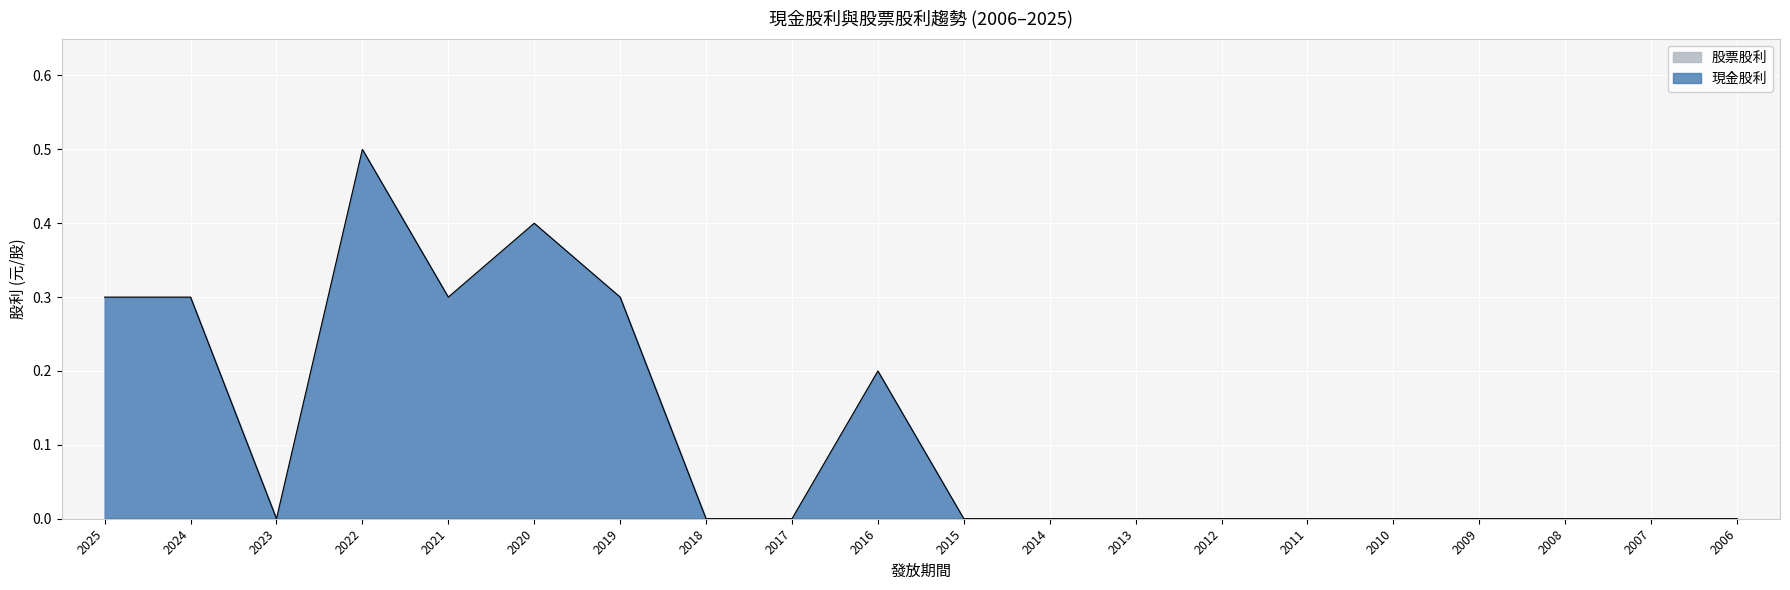

What value does the data have at 2016?

0.2